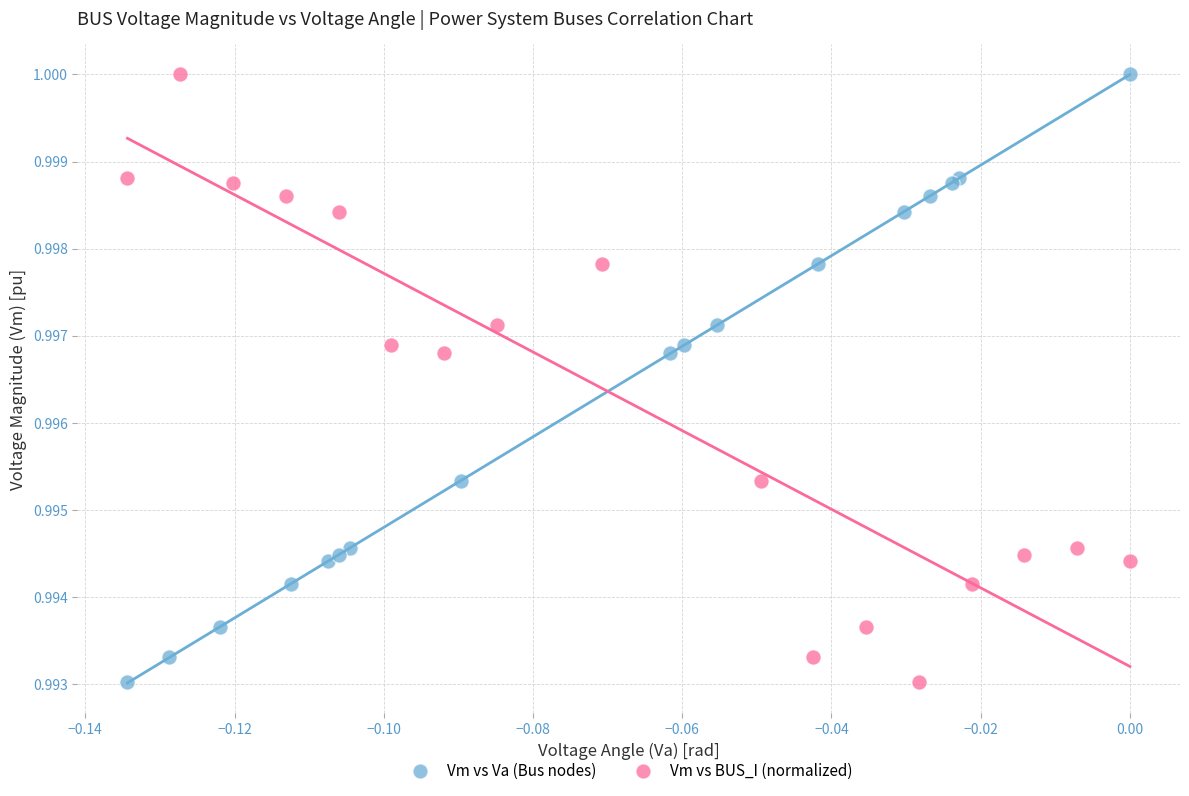

What are all the series names shown in the legend?

Vm vs Va (Bus nodes), Vm vs BUS_I (normalized)